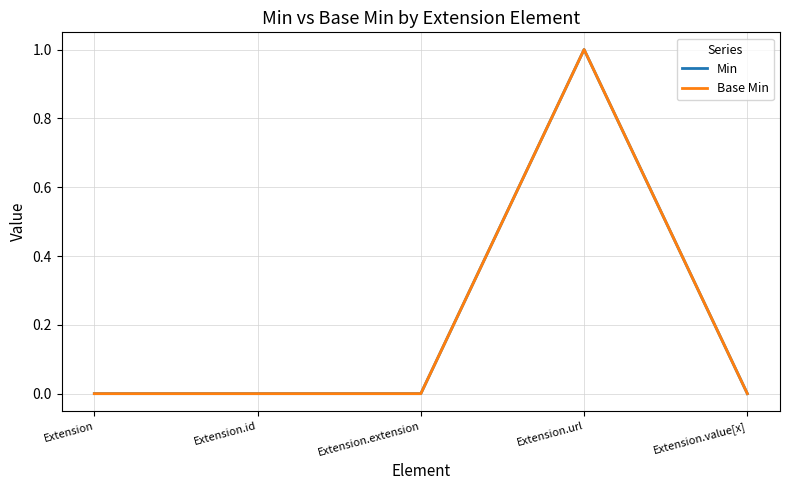

What is the value of the Min point at the 4th from the left?

1